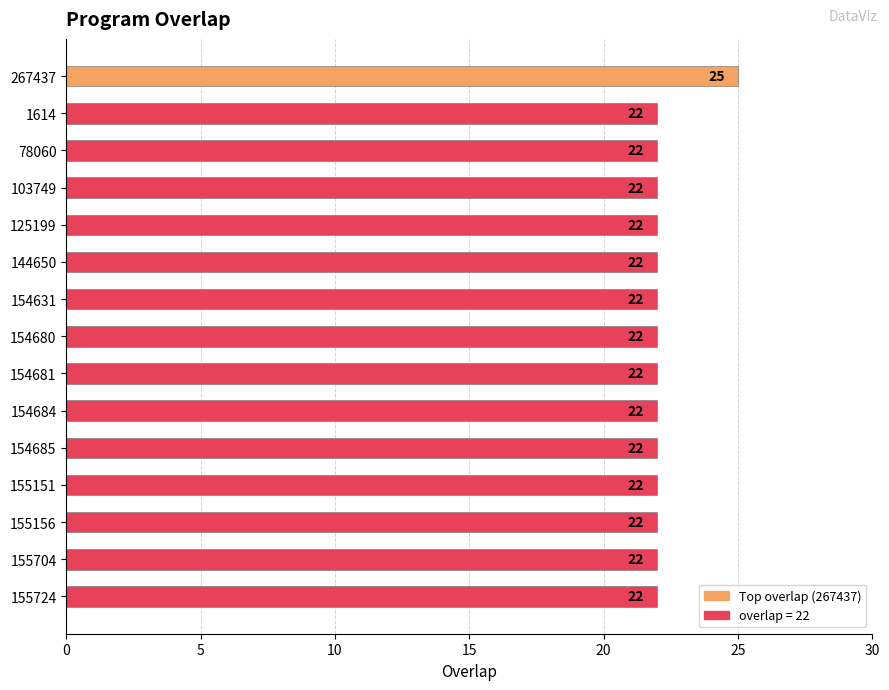

What is the label of the 2nd bar from the top?

1614